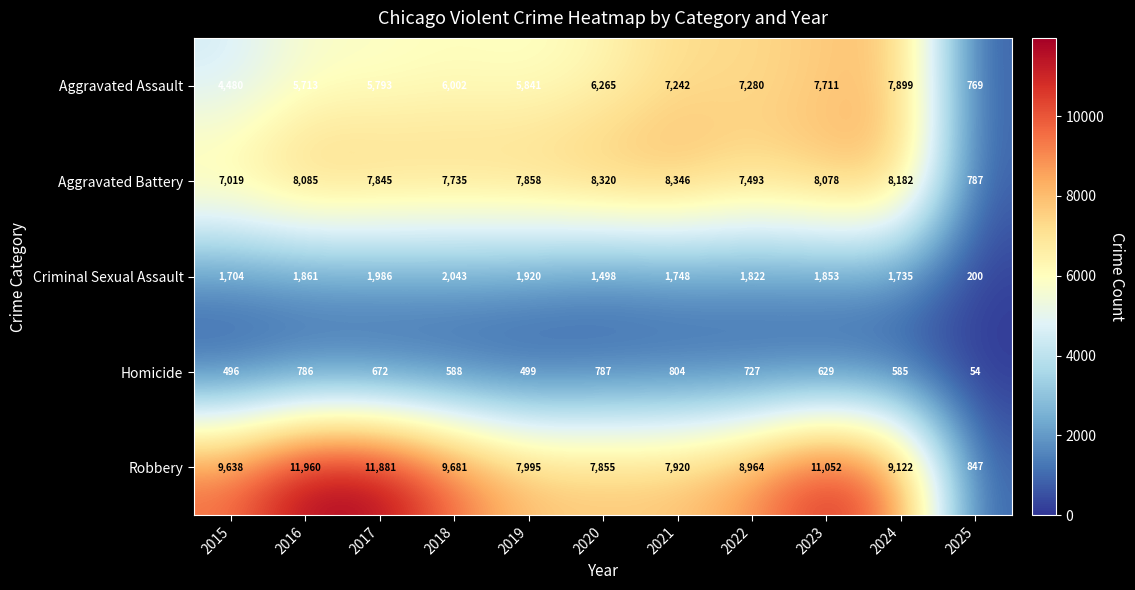

At which label does Robbery first exceed 9122?

2015